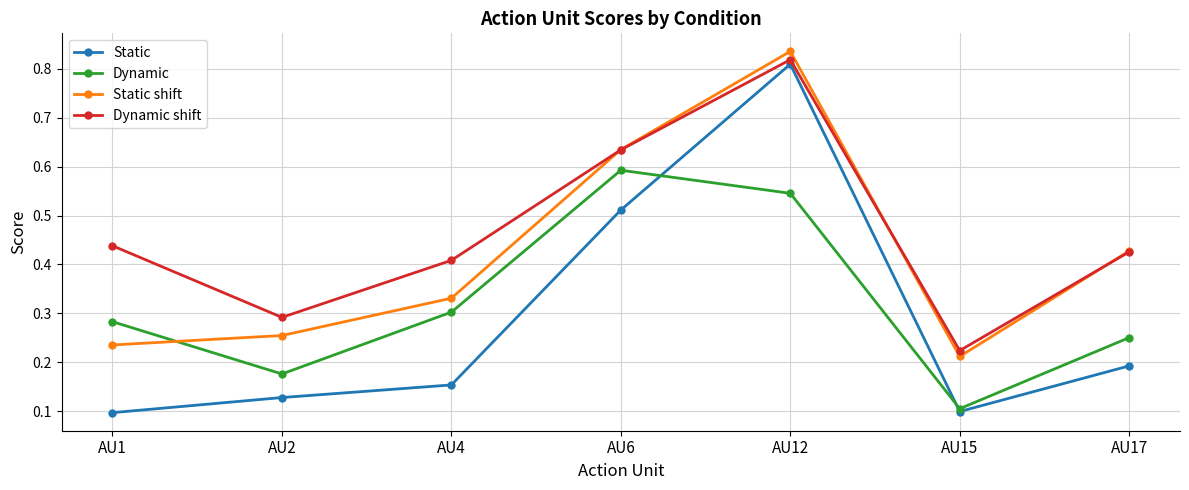

What are all the series names shown in the legend?

Static, Dynamic, Static shift, Dynamic shift